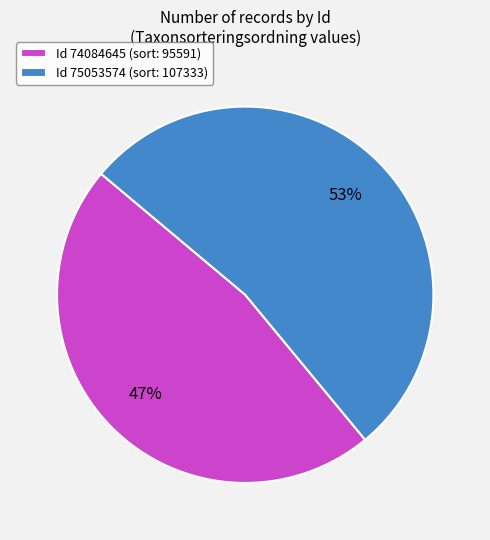

Rank the categories by value from lowest to highest.

Id 74084645 (sort: 95591), Id 75053574 (sort: 107333)